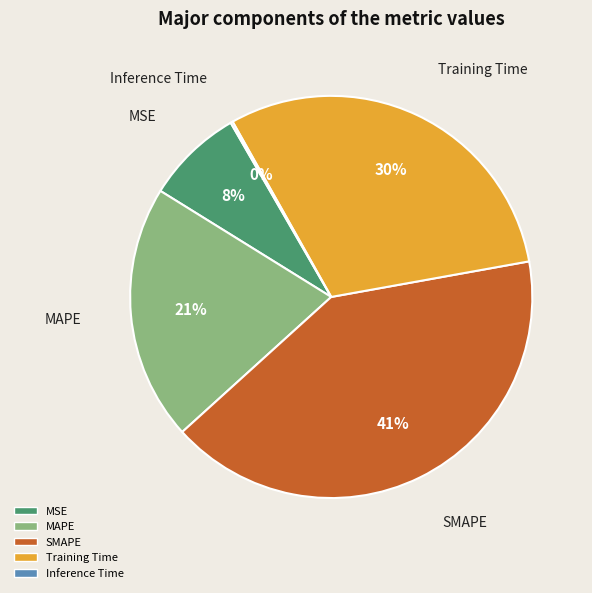

Does MAPE account for over 50% of the chart?

No